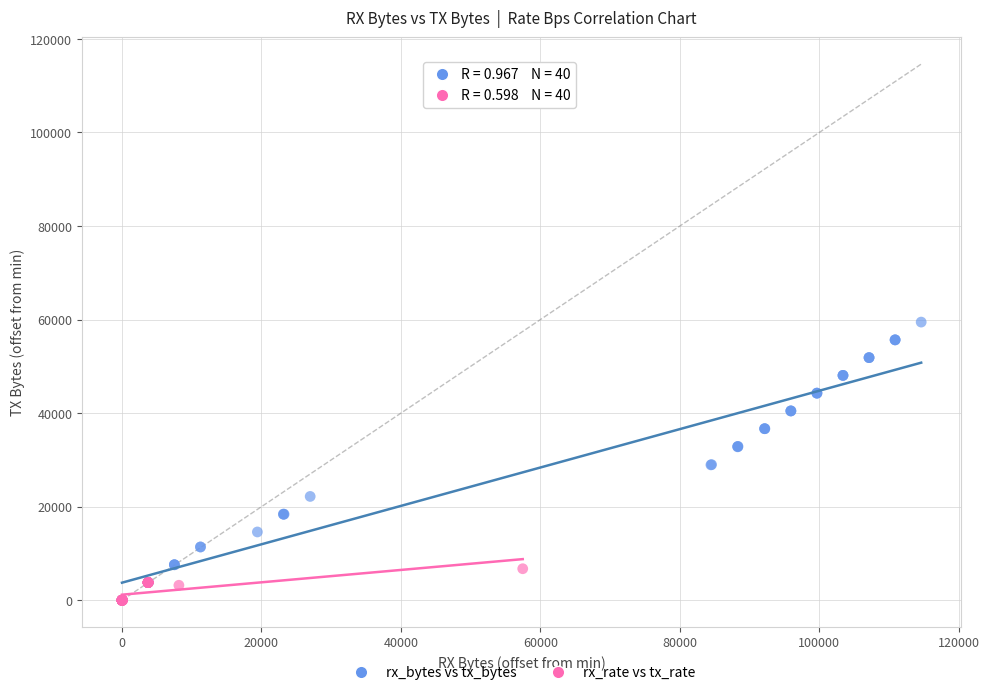

What are all the series names shown in the legend?

rx_bytes vs tx_bytes, rx_rate vs tx_rate